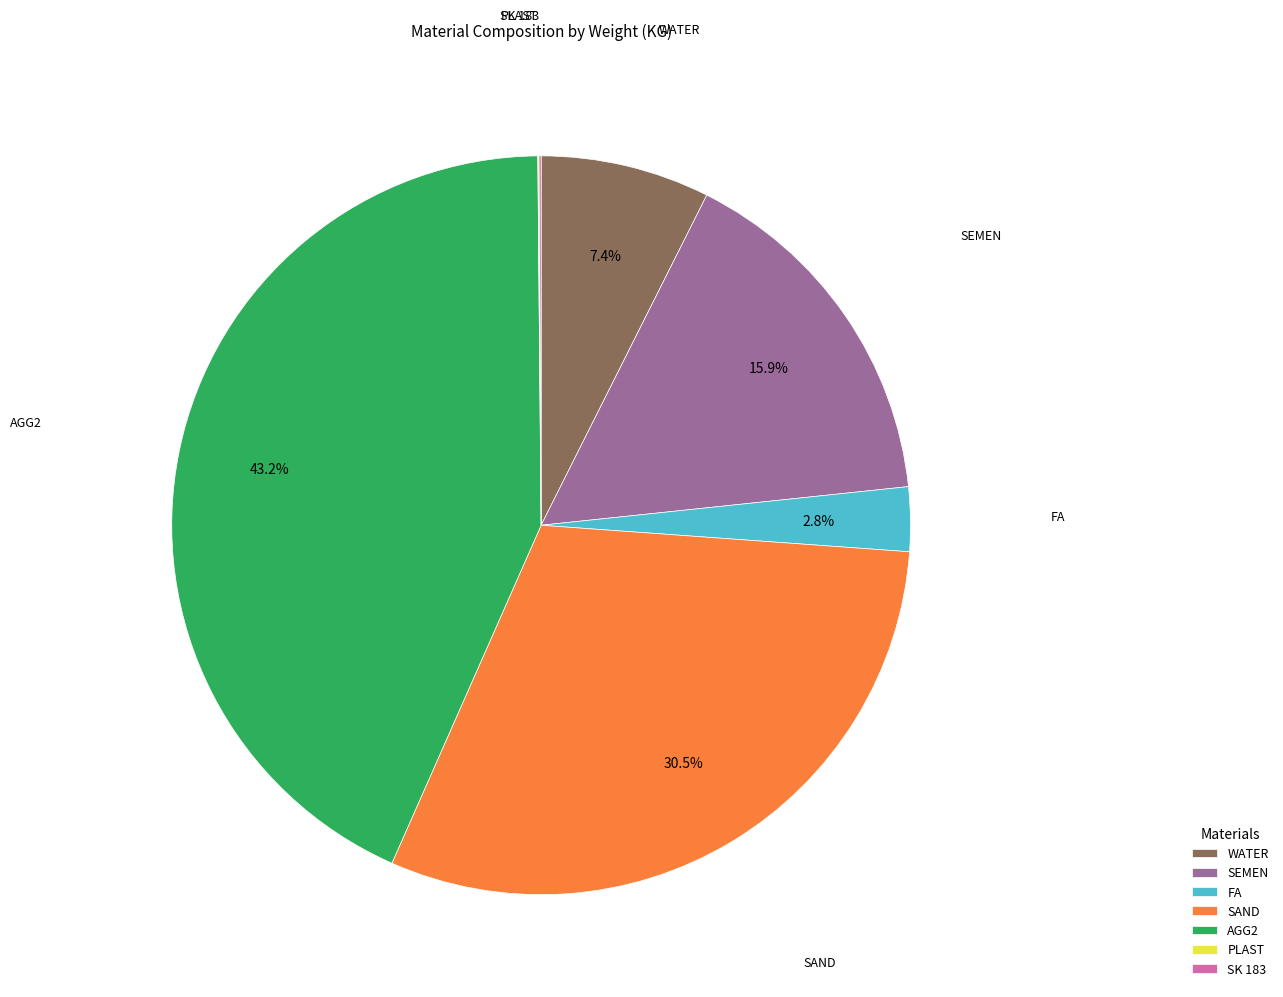

Which category has the biggest portion of the pie?

AGG2